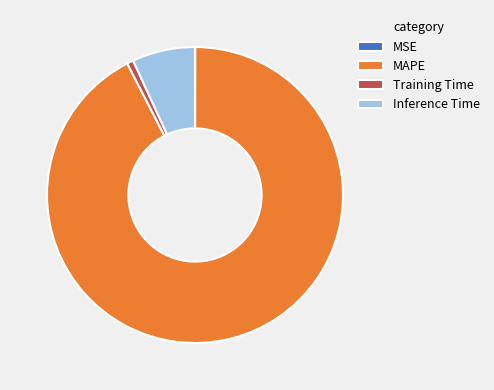

Does Training Time represent more than half of the total?

No